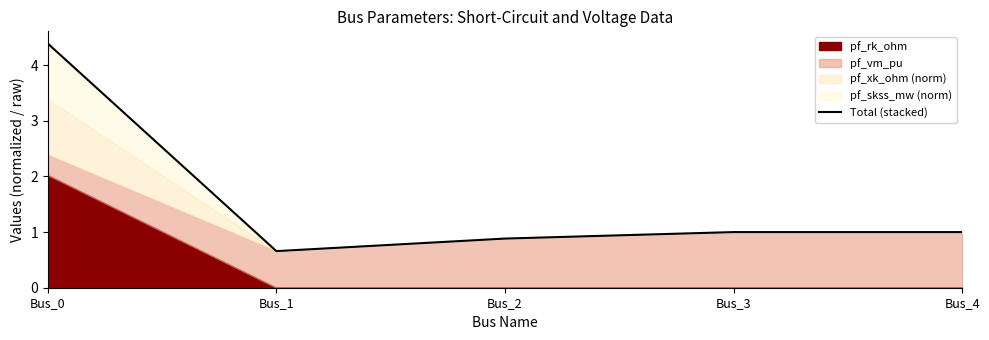

Rank the categories by value from highest to lowest.

Bus_0, Bus_3, Bus_4, Bus_2, Bus_1